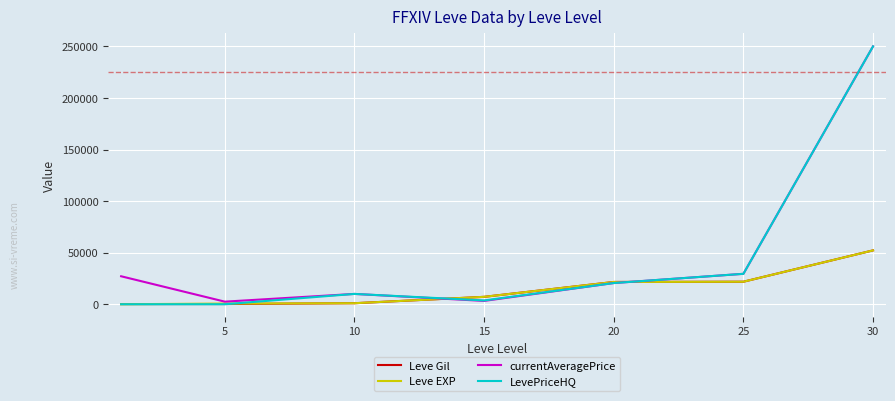

What are all the series names shown in the legend?

Leve Gil, Leve EXP, currentAveragePrice, LevePriceHQ